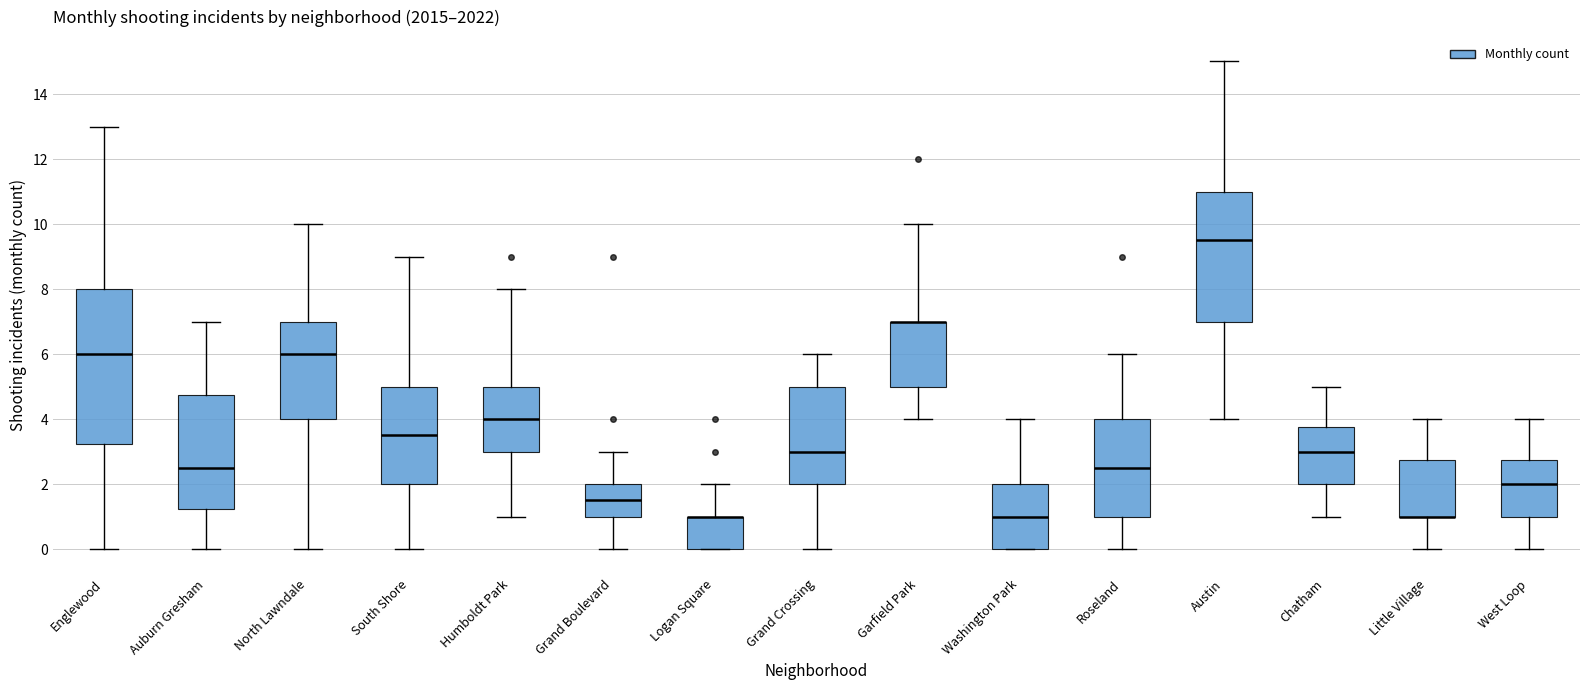

Which box is the tallest, from its lower edge to its upper edge?

Englewood